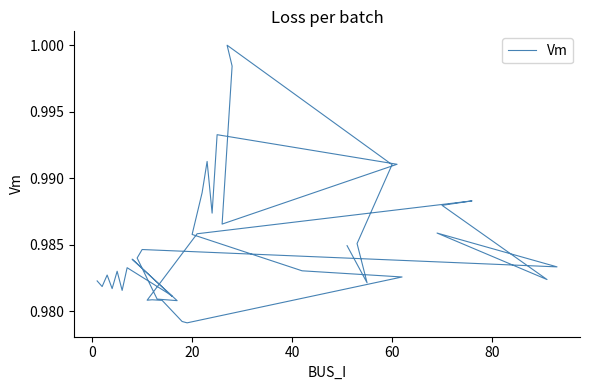

Reading left to right, extract all data points from this chart.

1.0	1.0	1.0	1.0	1.0	1.0	1.0	1.0	1.0	1.0	1.0	1.0	1.0	1.0	1.0	1.0	1.0	1.0	1.0	1.0	1.0	1.0	1.0	1.0	1.0	1.0	1.0	1.0	1.0	1.0	1.0	1.0	1.0	1.0	1.0	1.0	1.0	1.0	1.0	1.0